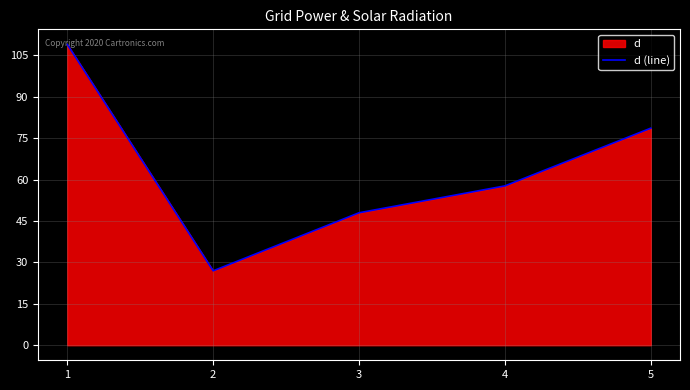

Read the value at 5.

78.6